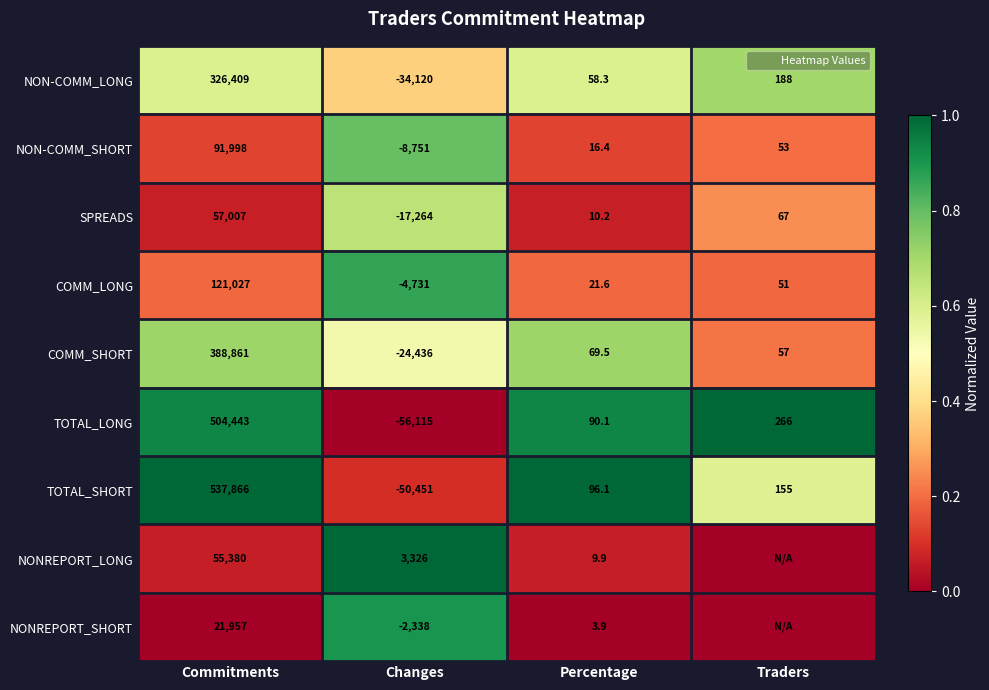

Is the value of TOTAL_LONG at Commitments greater than the value of NON-COMM_LONG at Changes?

Yes